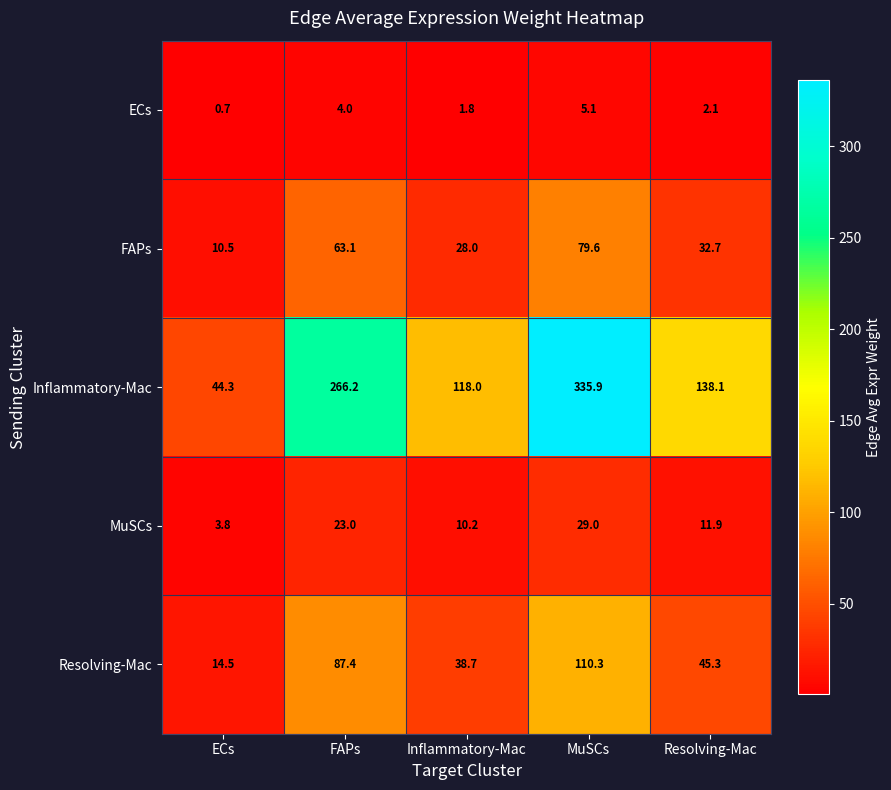

Reading left to right, list all the values displayed in this chart.

ECs: 0.7	4.0	1.8	5.1	2.1
FAPs: 10.5	63.1	28.0	79.6	32.7
Inflammatory-Mac: 44.3	266.2	118.0	335.9	138.1
MuSCs: 3.8	23.0	10.2	29.0	11.9
Resolving-Mac: 14.5	87.4	38.7	110.3	45.3